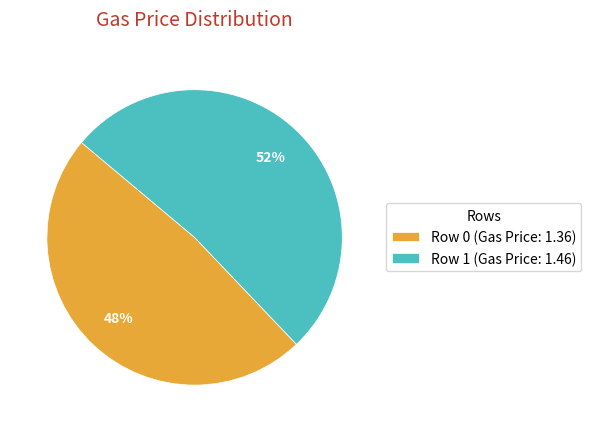

Which slice is the smallest?

Row 0